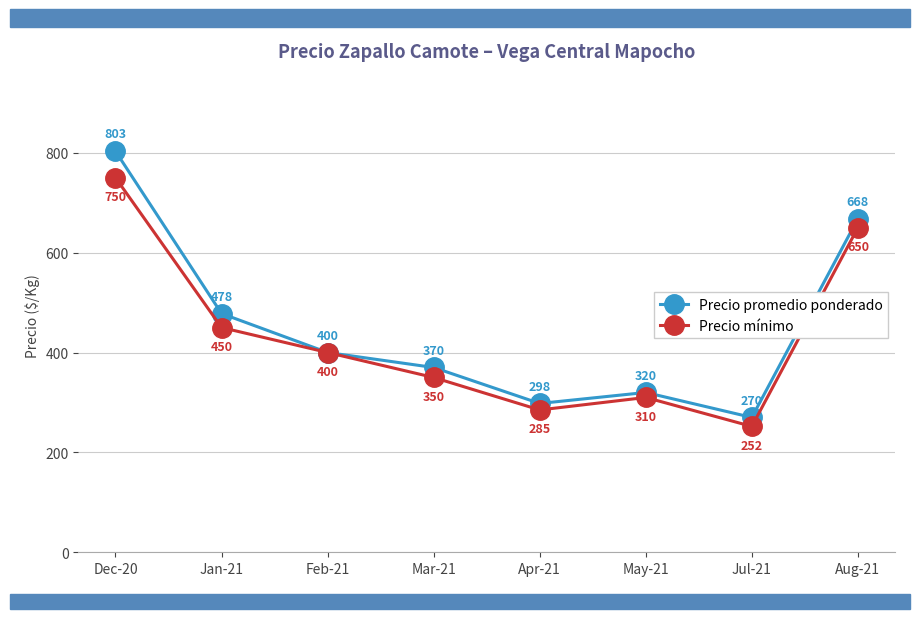

What is the difference between the highest and lowest values at Aug-21?

18